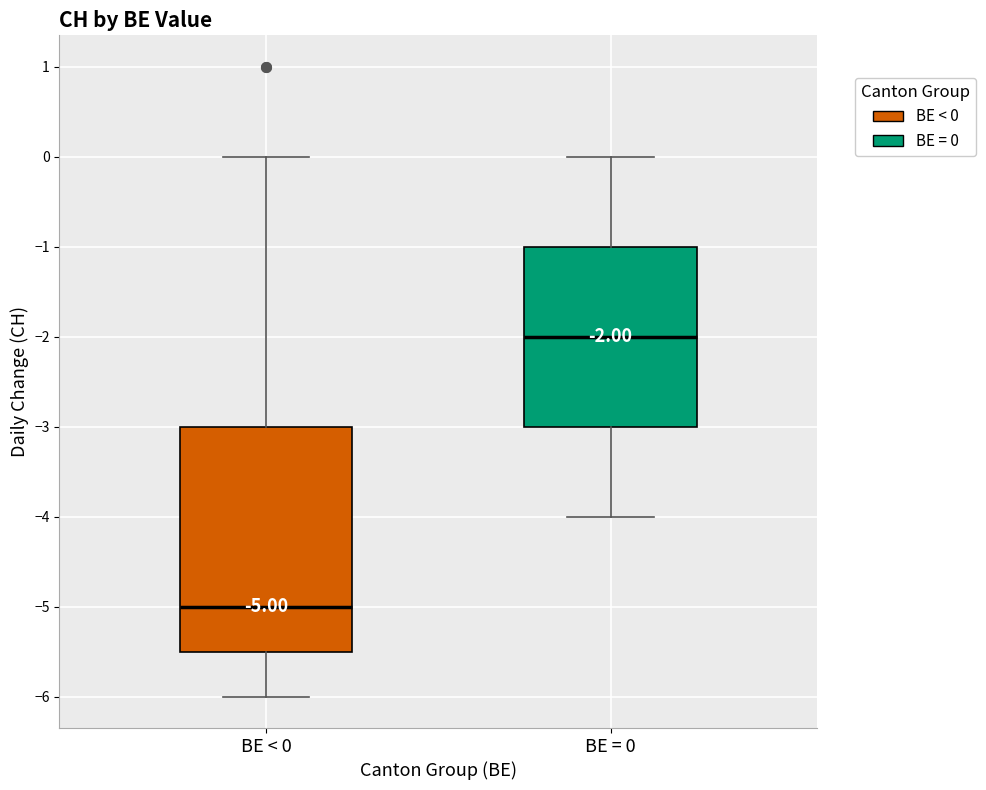

Which box has the highest median line?

BE = 0